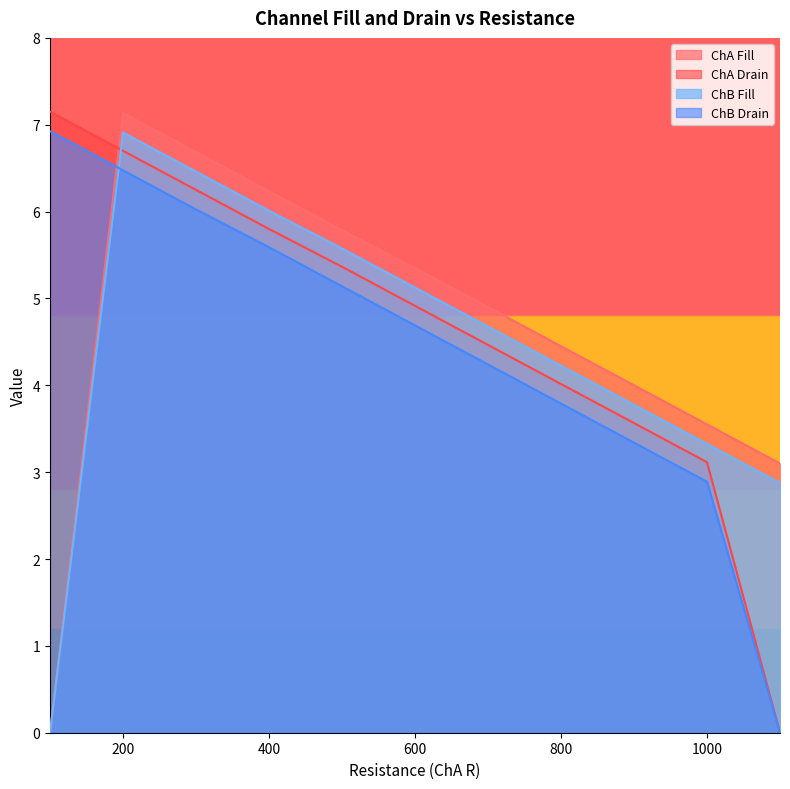

Reading left to right, extract all data points from this chart.

ChA Fill: 100=0.0	200=7.1	300=6.7	400=6.2	500=5.8	600=5.3	700=4.9	800=4.5	900=4.0	1000=3.5	1100=3.1
ChA Drain: 100=7.2	200=6.7	300=6.2	400=5.8	500=5.4	600=4.9	700=4.5	800=4.0	900=3.6	1000=3.1	1100=0.0
ChB Fill: 100=0.0	200=6.9	300=6.5	400=6.0	500=5.6	600=5.1	700=4.7	800=4.2	900=3.8	1000=3.3	1100=2.9
ChB Drain: 100=6.9	200=6.5	300=6.0	400=5.6	500=5.1	600=4.7	700=4.2	800=3.8	900=3.3	1000=2.9	1100=0.0